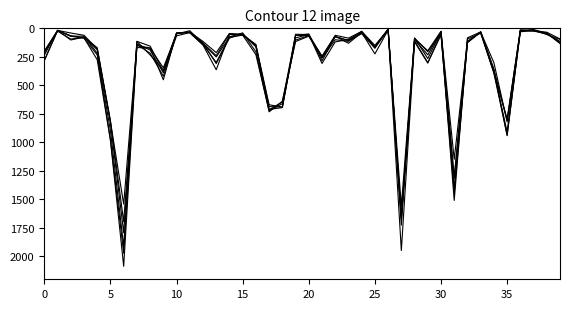

How many lines are shown in the chart?

6